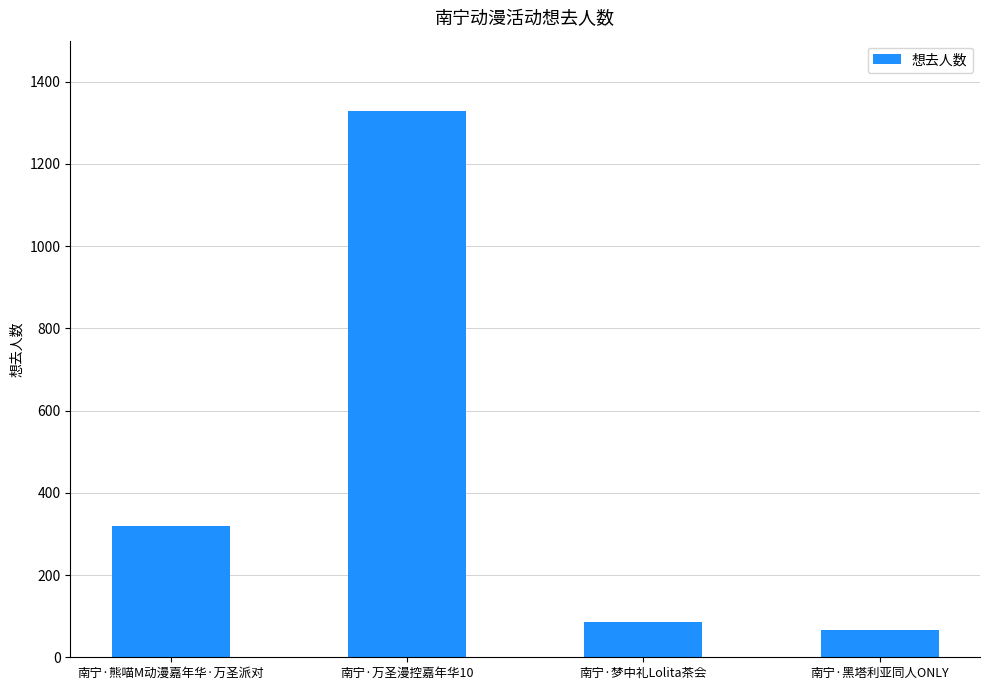

Which has a higher value, 南宁·熊喵M动漫嘉年华·万圣派对 or 南宁·黑塔利亚同人ONLY?

南宁·熊喵M动漫嘉年华·万圣派对